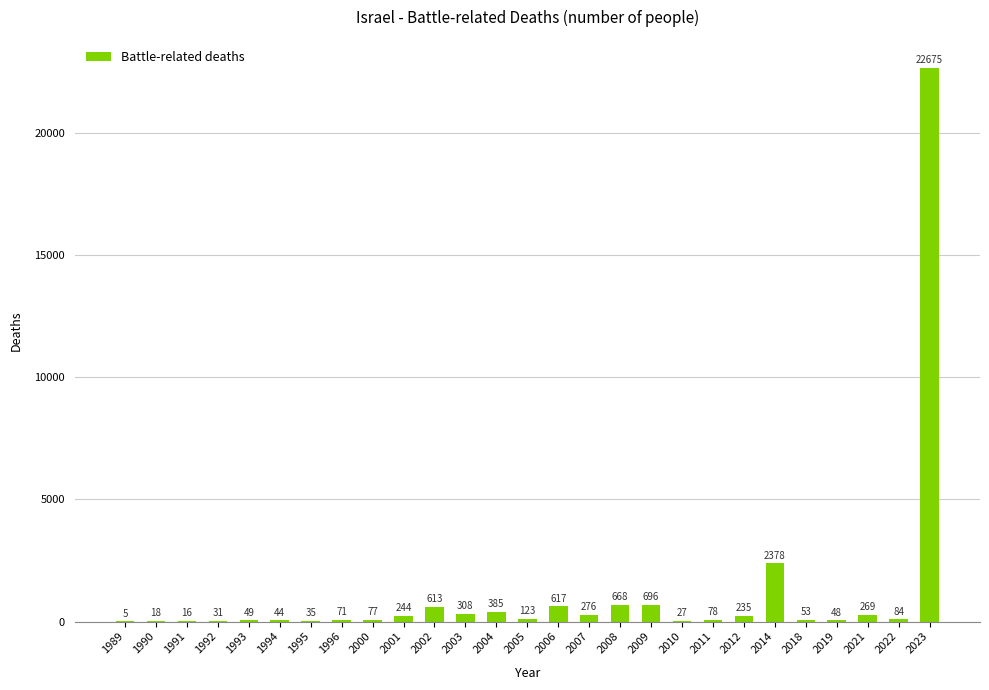

Which has a higher value, 2005 or 2018?

2005